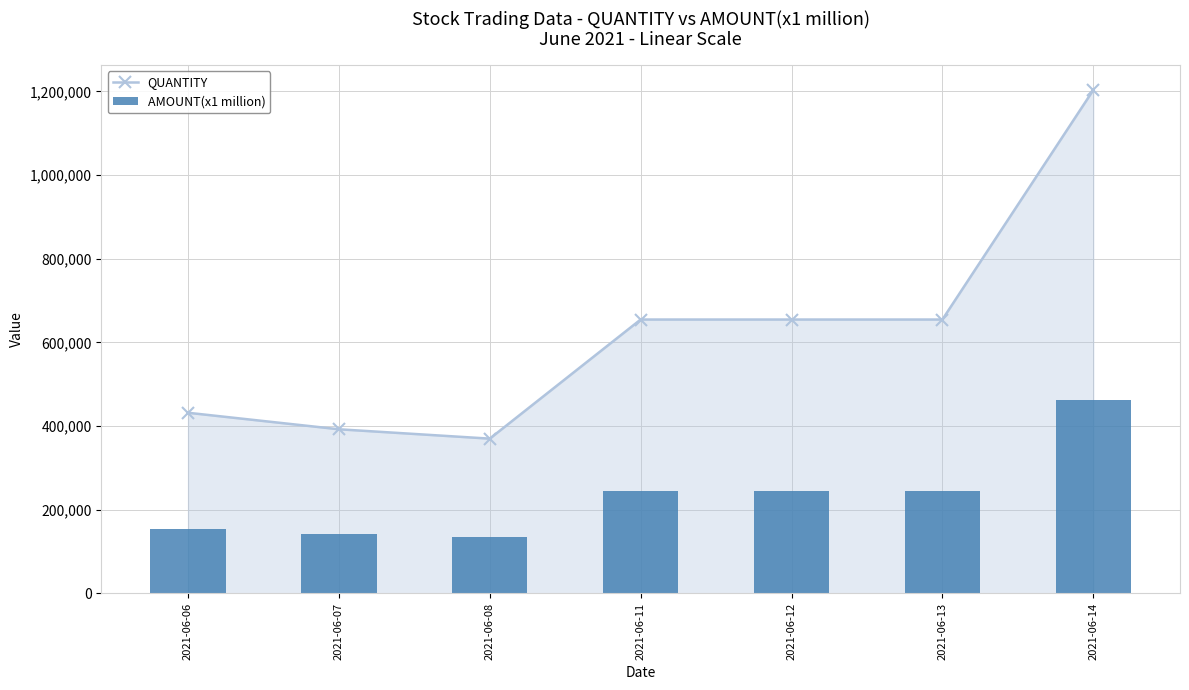

At which label does QUANTITY first exceed 654812?

2021-06-14